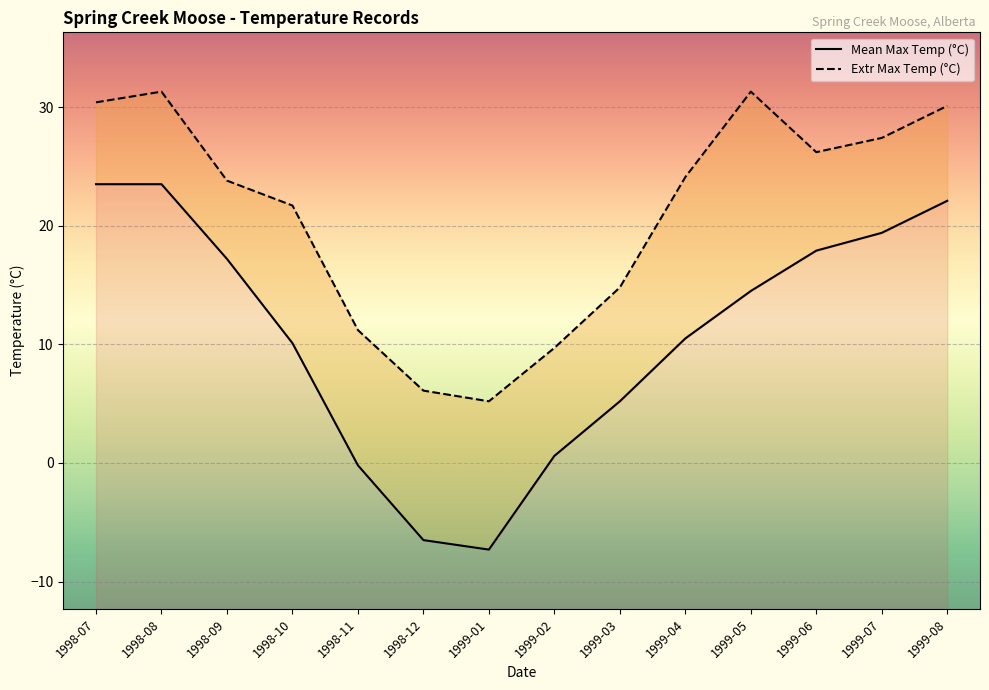

Which series has the largest range (max minus min)?

Mean Max Temp (°C)